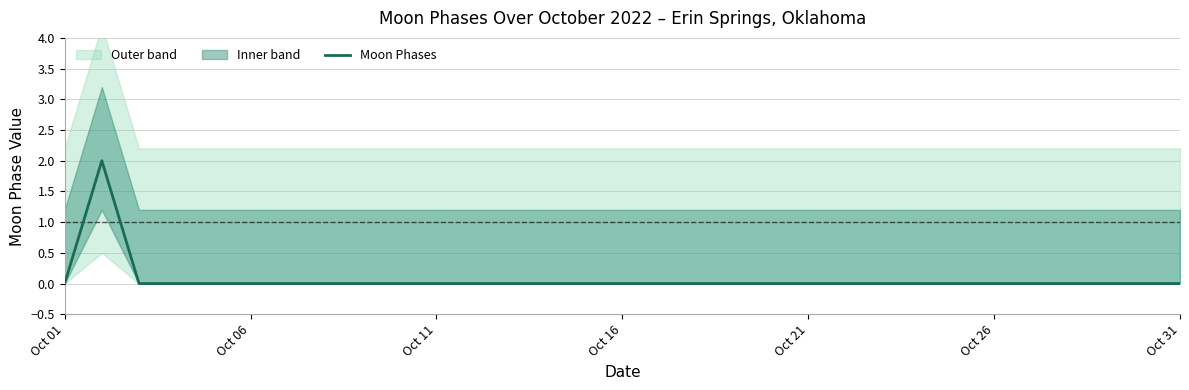

What position from the left is Oct 21?

21